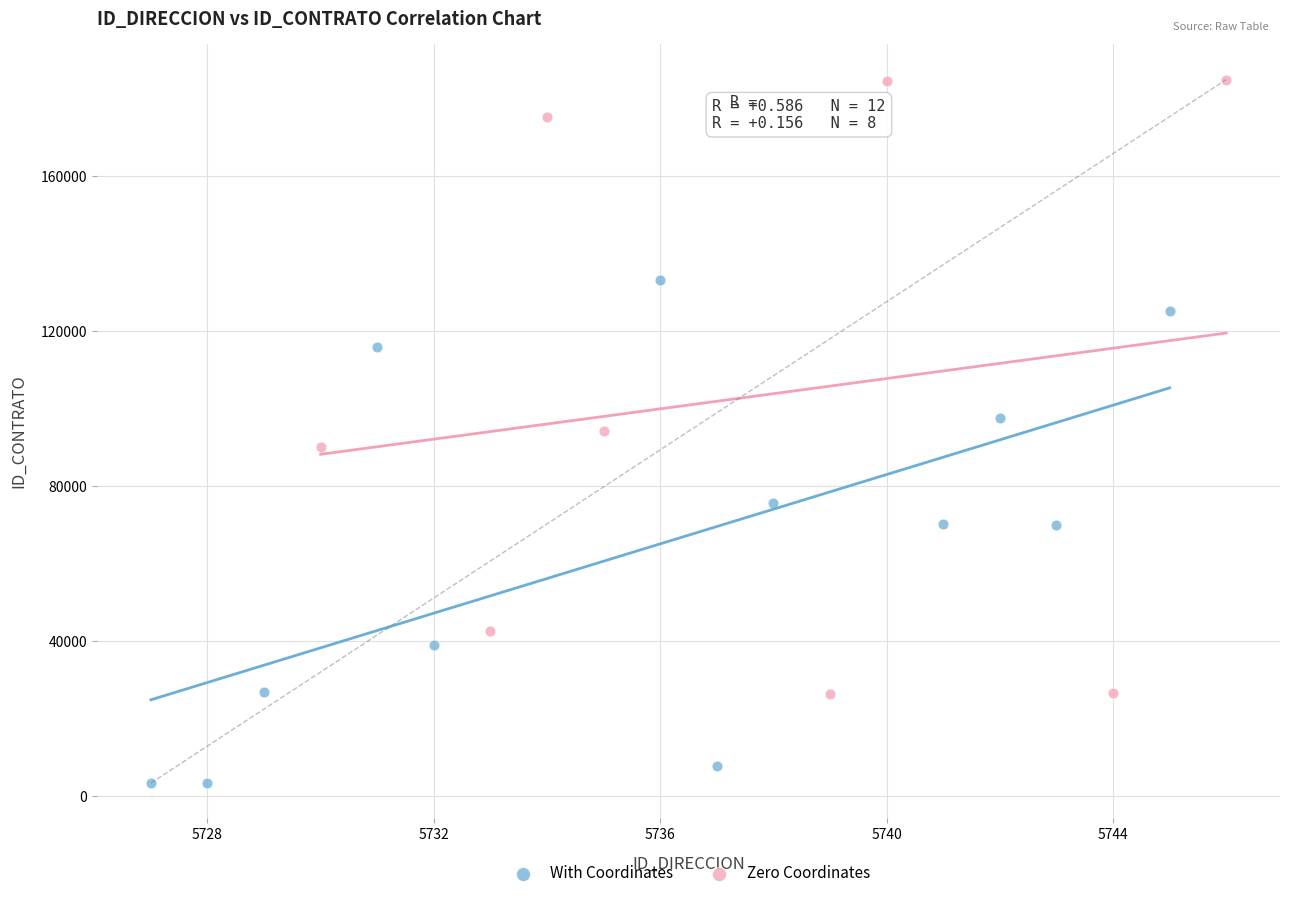

Which series contains the highest Y value?

Zero Coordinates